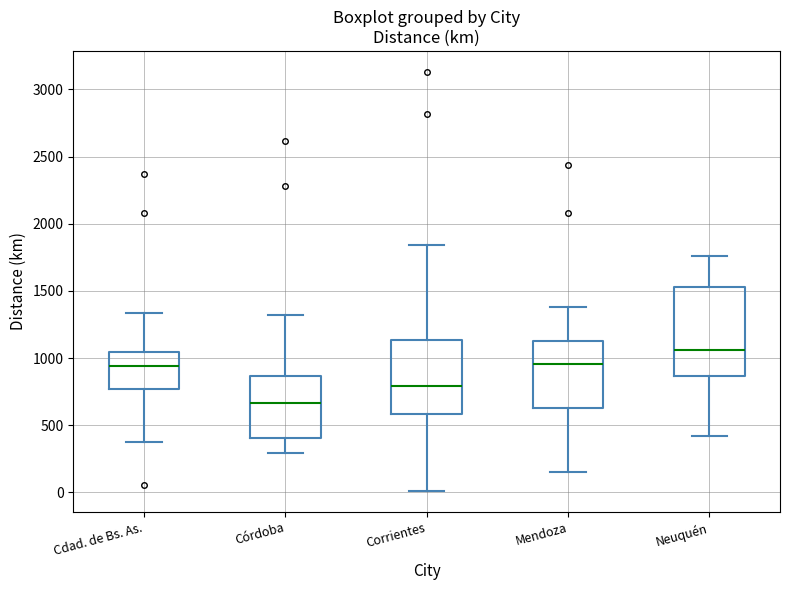

Reading left to right, read every box against the y-axis: the position of its median line, the range the box covers, and the ends of its whiskers. The values are not printed on the chart, so give them approximately, as read against the axis.

Cdad. de Bs. As.: median 950, box 750 to 1050, whiskers 400 to 1350
Córdoba: median 650, box 400 to 850, whiskers 300 to 1300
Corrientes: median 800, box 600 to 1150, whiskers 0 to 1850
Mendoza: median 950, box 650 to 1150, whiskers 150 to 1400
Neuquén: median 1050, box 850 to 1550, whiskers 400 to 1750